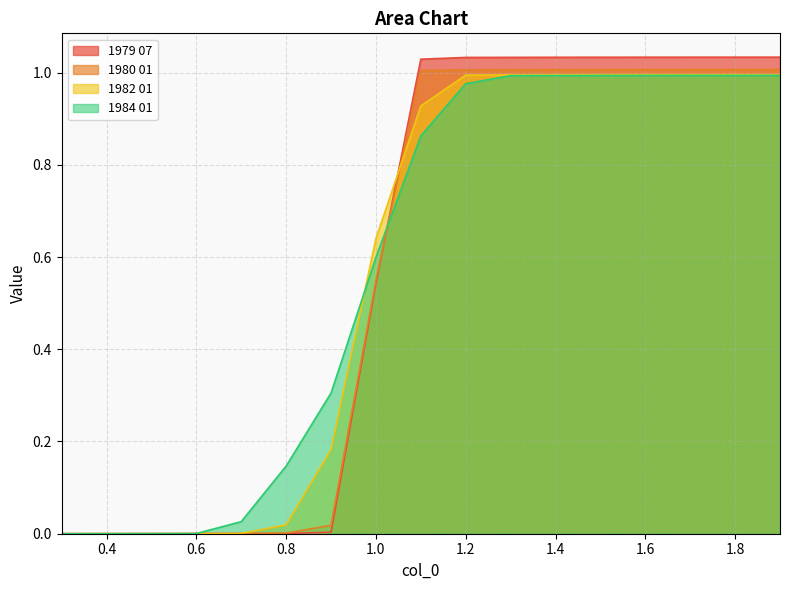

Where is 1980 01 nearest to the value 0?

0.3